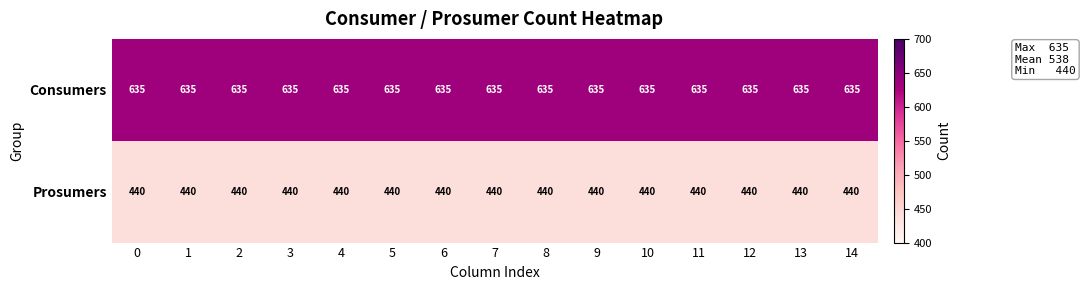

List the series in order of their peak value, highest first.

Consumers, Prosumers